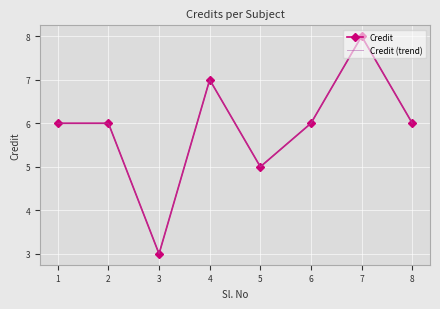

What is the value of the Credit point at the 5th from the left?

5